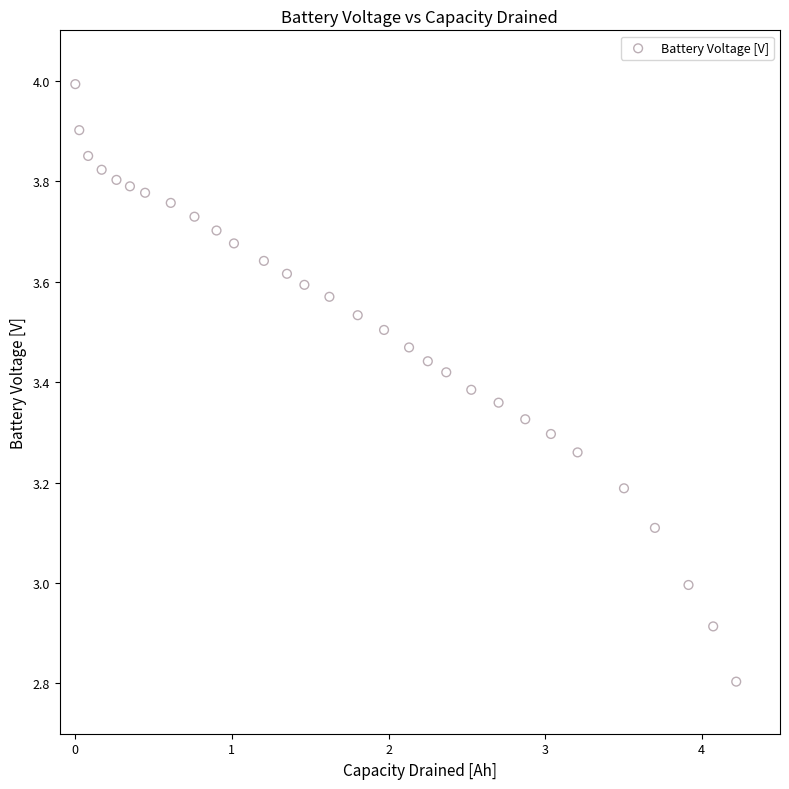

What is the range of Y values (max minus min)?

1.2